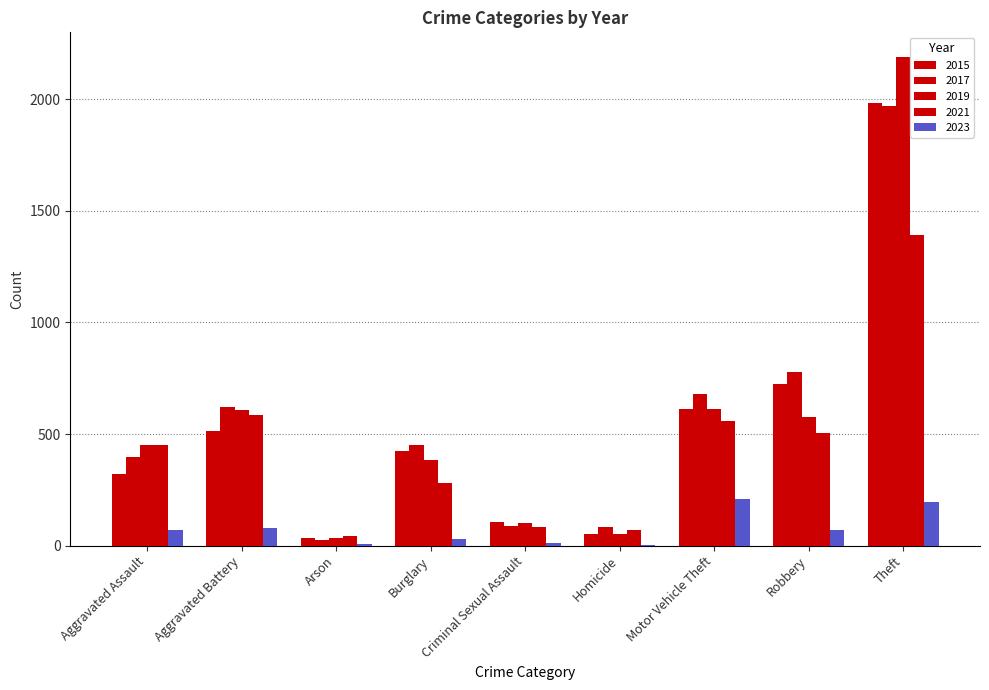

How many groups of bars are there?

9